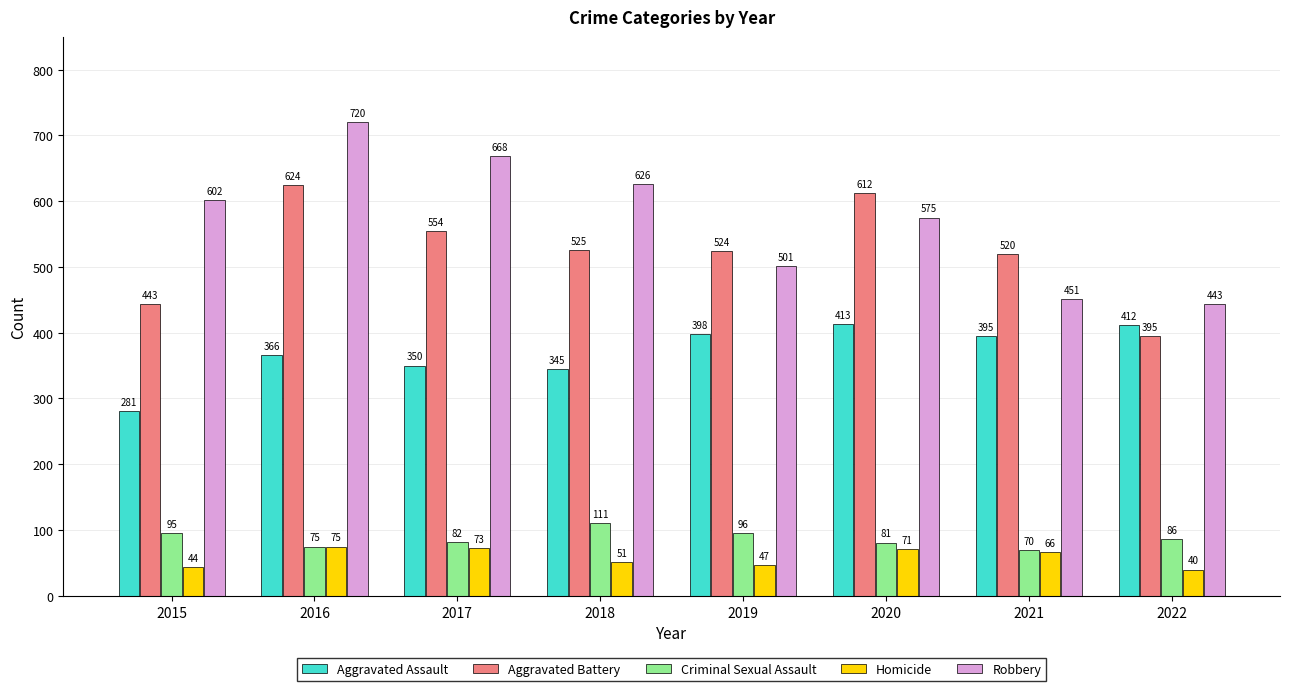

Count the number of data series in this chart.

5